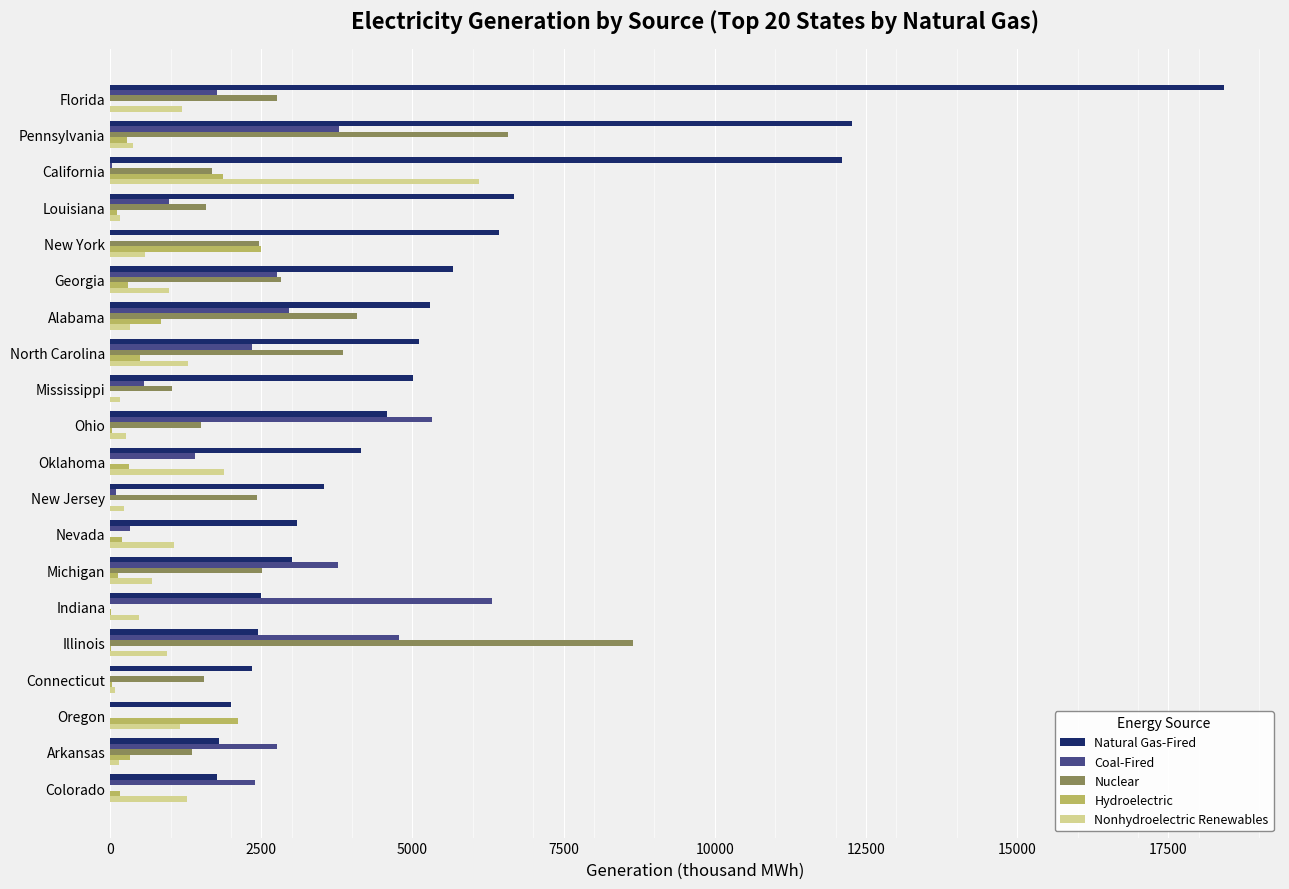

What is the sum of all Hydroelectric values?

9737